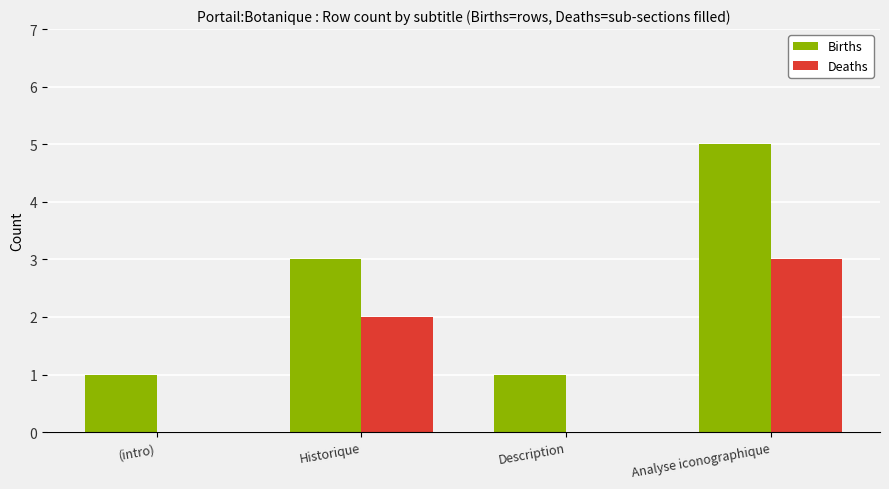

What is the spread (max minus min) of values at (intro)?

1